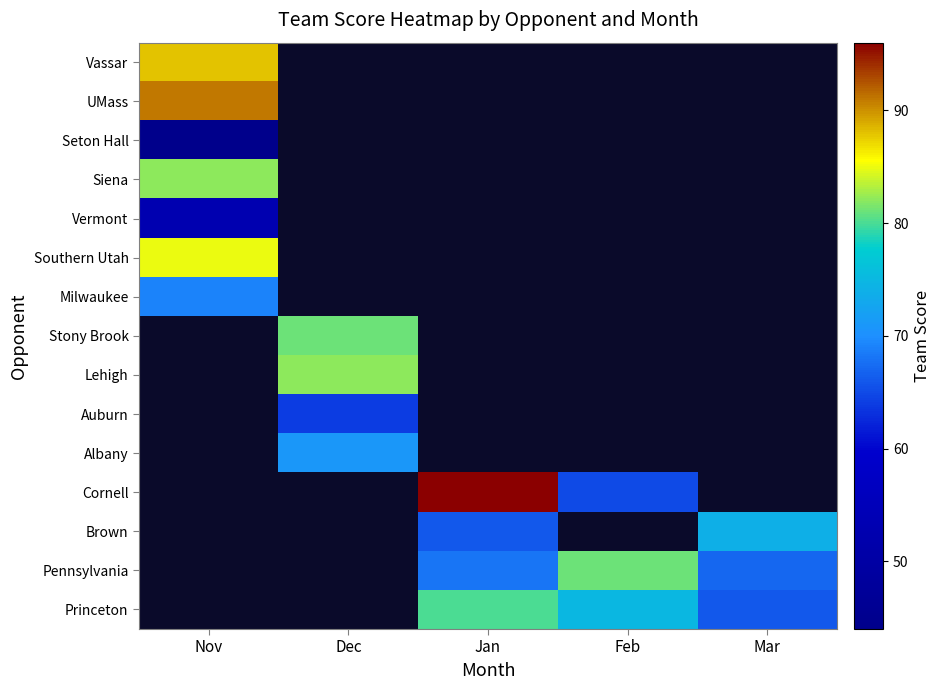

Rank the categories by Milwaukee value from lowest to highest.

Nov, Dec, Jan, Feb, Mar